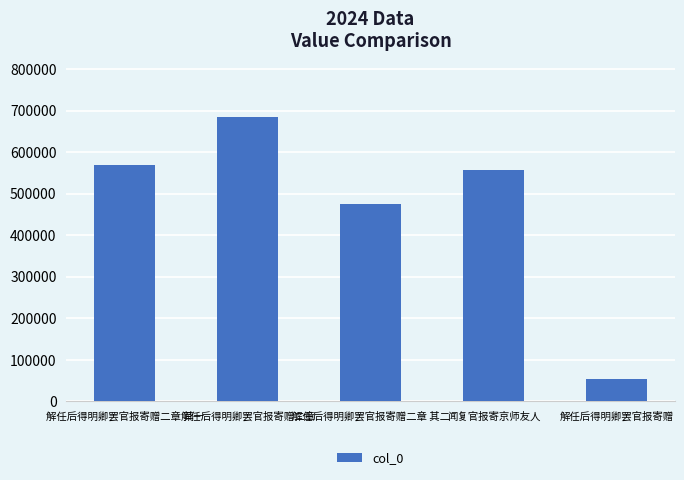

Reading left to right, what are all the values shown in this chart?

解任后得明卿罢官报寄赠二章 其一=569519	解任后得明卿罢官报寄赠二章=683534	解任后得明卿罢官报寄赠二章 其二=474219	闻复官报寄京师友人=556106	解任后得明卿罢官报寄赠=54744